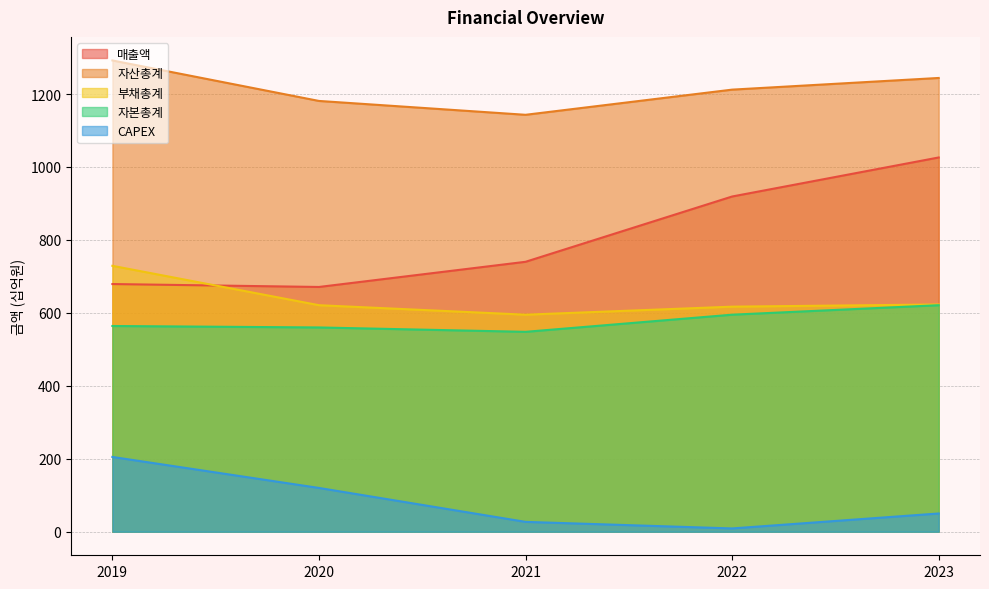

True or false: CAPEX and 자본총계 cross at least once.

False